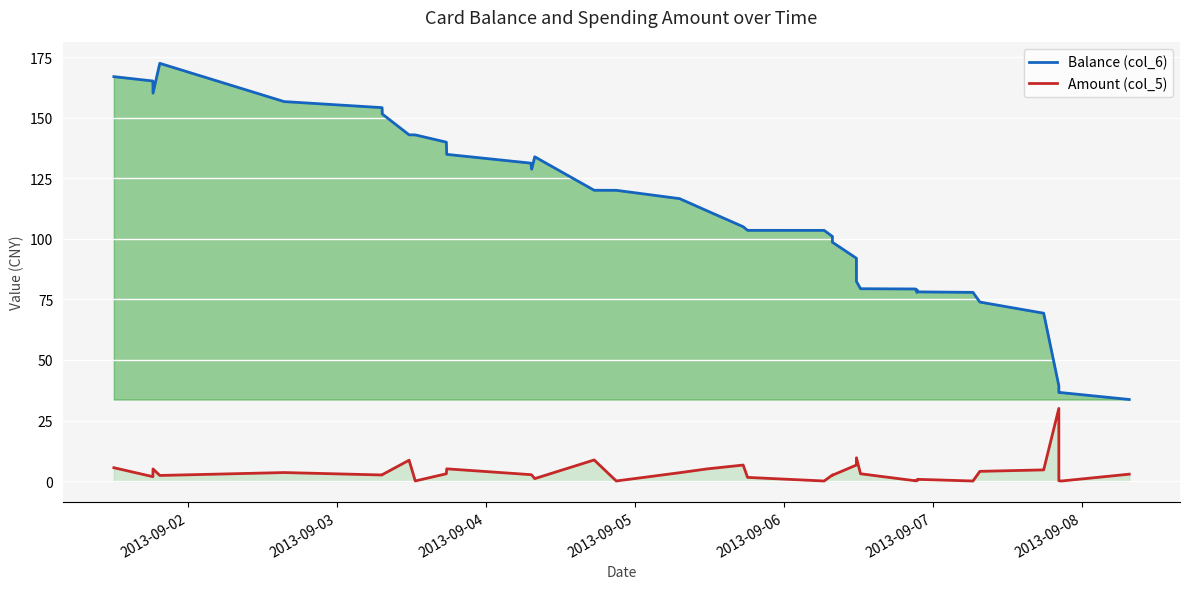

What are all the series names shown in the legend?

Balance (col_6), Amount (col_5)